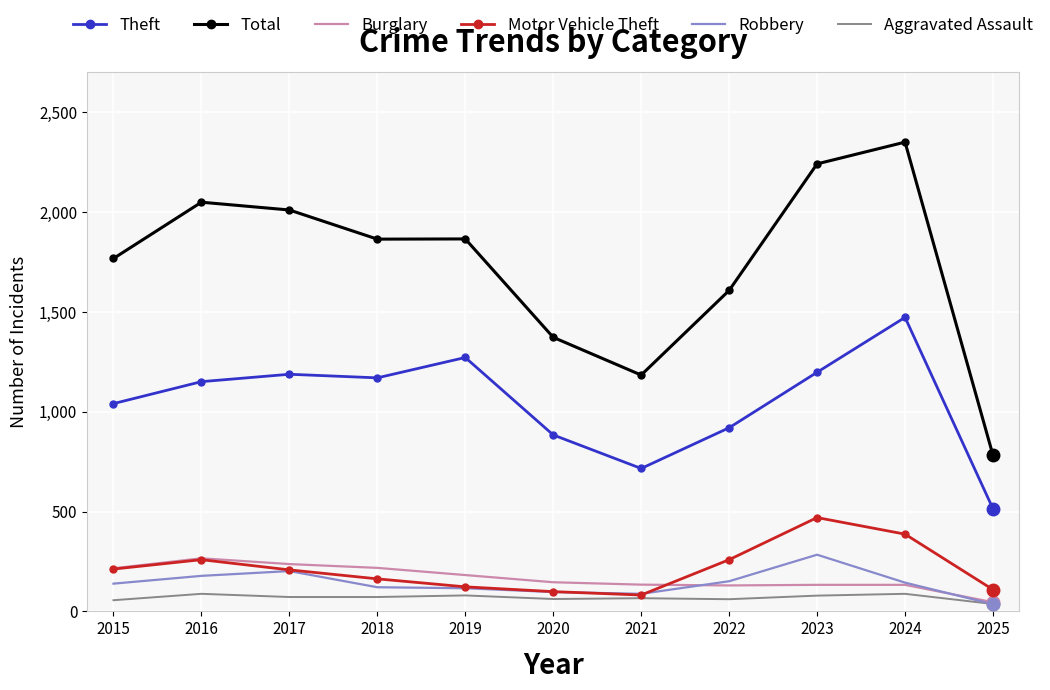

What is the total value across all series at 2021?

2270